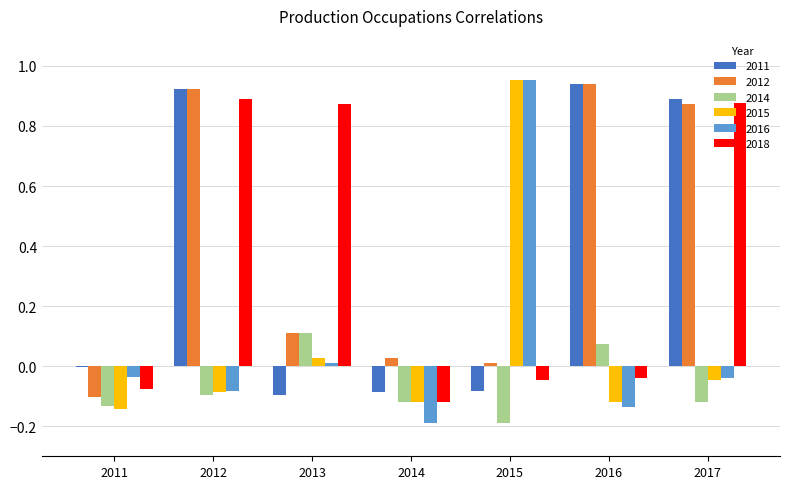

Is the value of 2016 at 2014 greater than the value of 2012 at 2016?

No